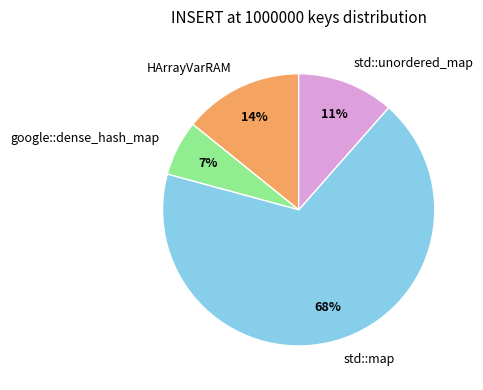

Is the sum of google::dense_hash_map and HArrayVarRAM greater than half?

No